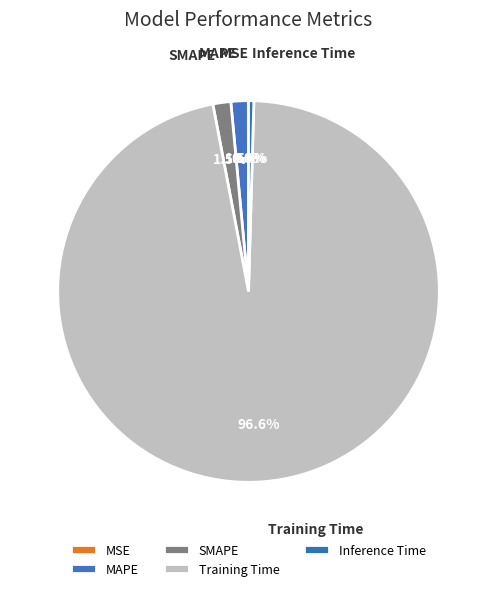

Is there any slice that represents more than half of the pie?

Yes